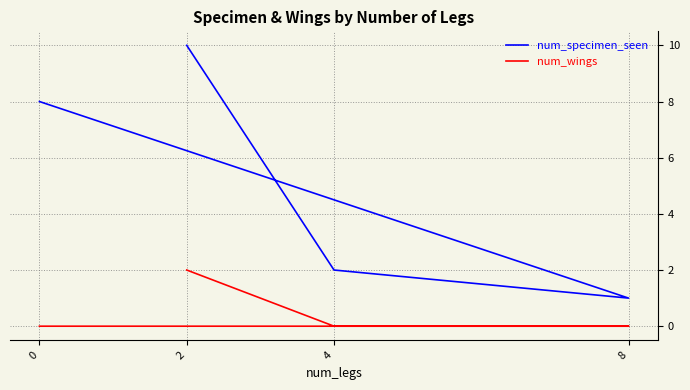

Reading right to left, list all the values displayed in this chart.

num_specimen_seen: 0=8	8=1	4=2	2=10
num_wings: 0=0	8=0	4=0	2=2